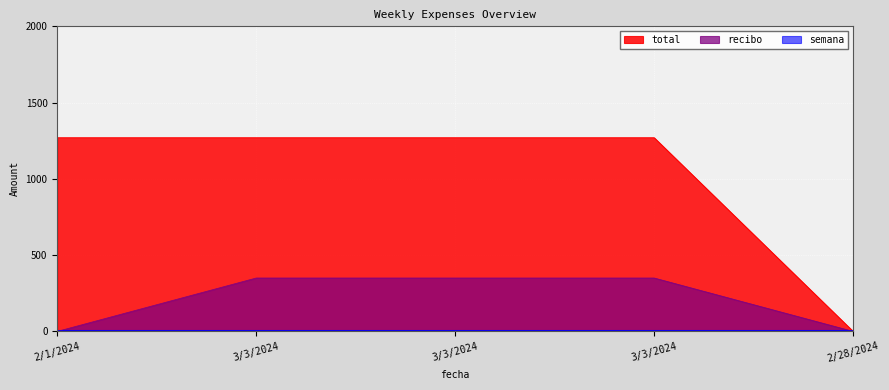

What is the label of the 4th point from the left?

3/3/2024